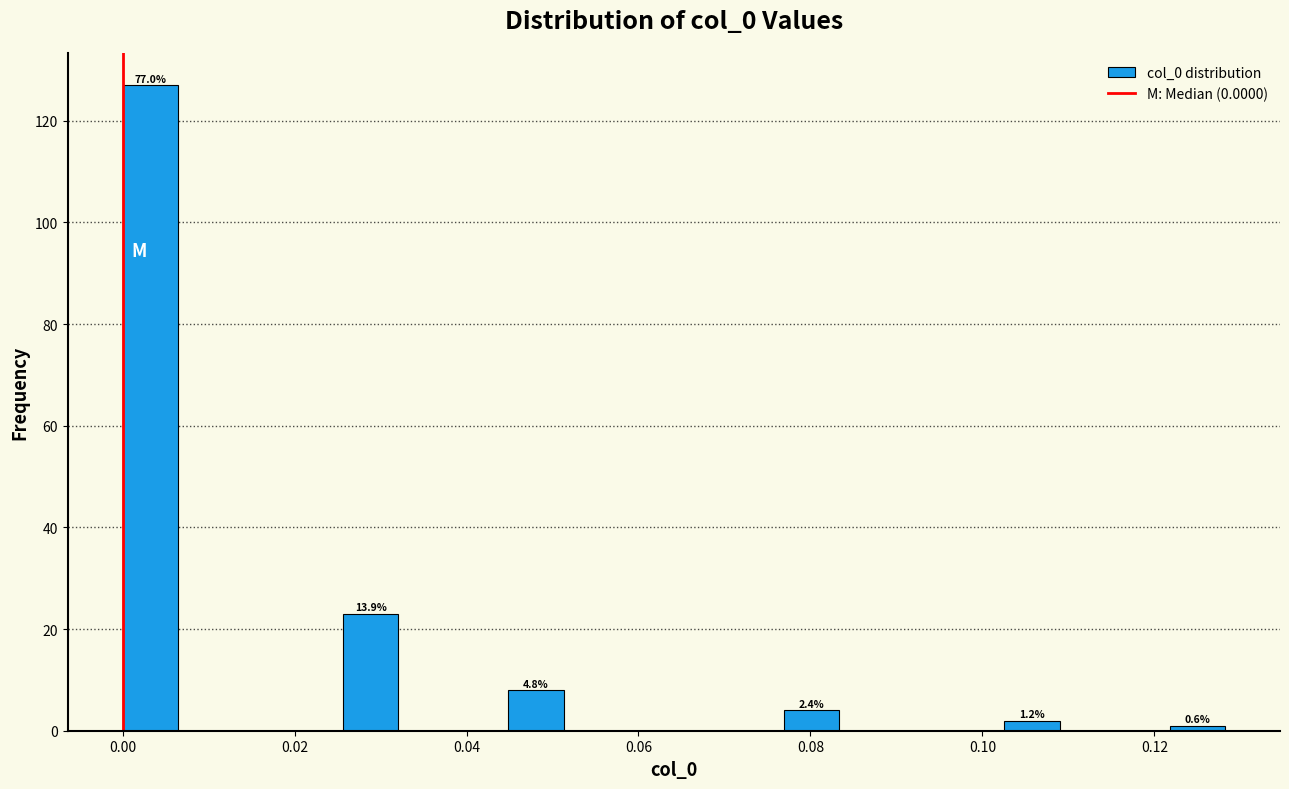

Read against the x-axis, roughly where is the centre of the tallest bar?

0.004